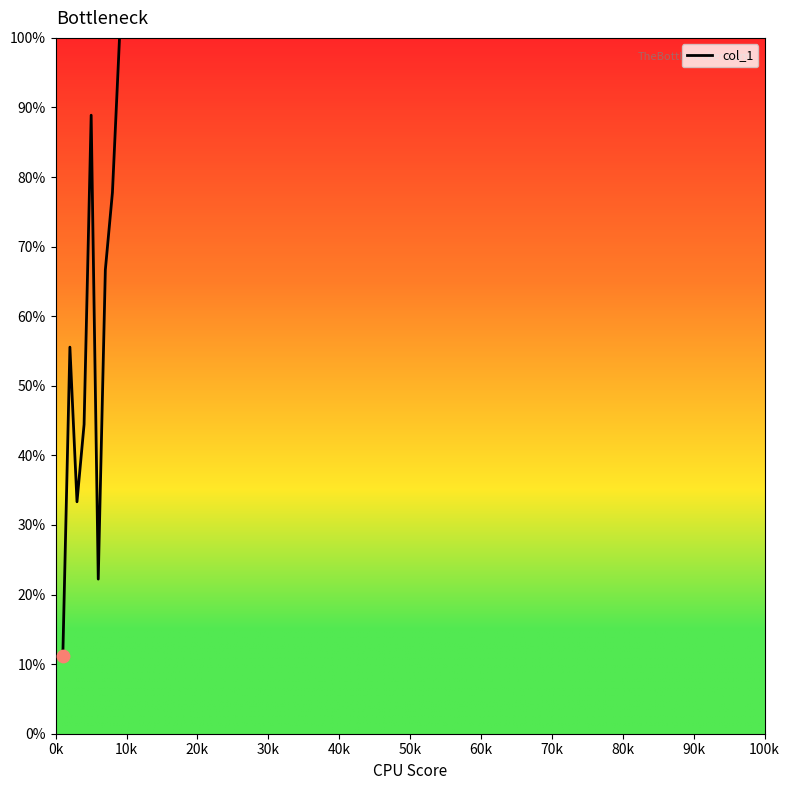

What is the greatest value displayed?

100.0